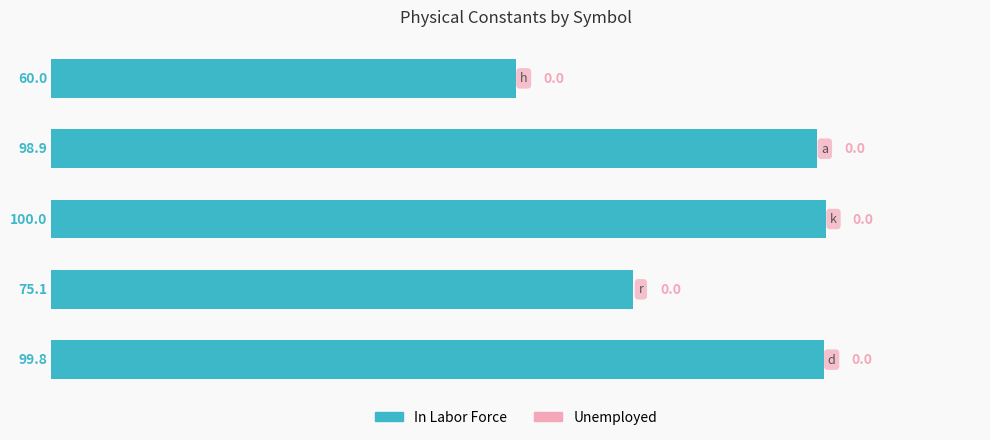

What is the greatest value displayed?

100.0